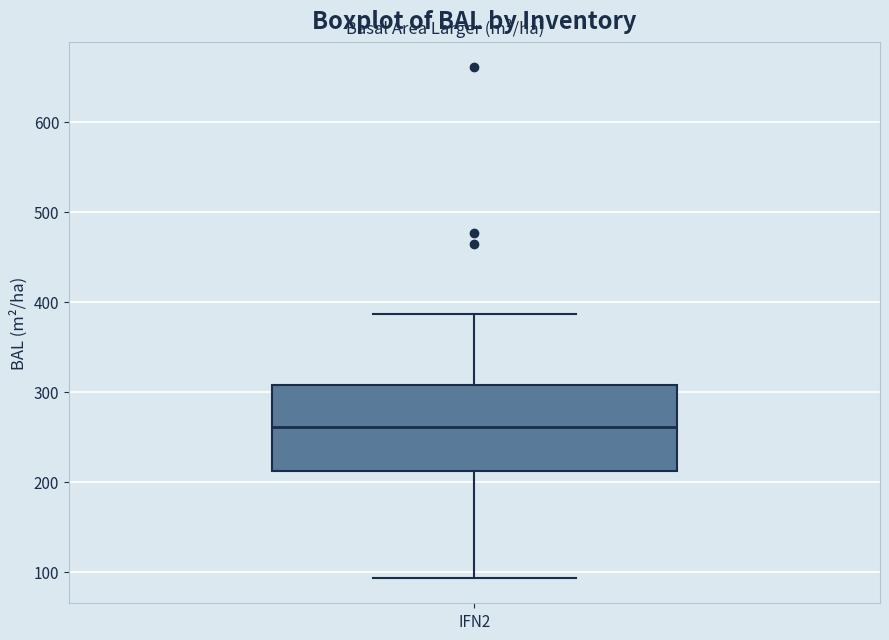

Read this box plot against the y-axis: the position of the median line, the range covered by the box, and the ends of both whiskers. The values are not printed on the chart, so give them approximately, as read against the axis.

median 260, box 210 to 310, whiskers 90 to 390